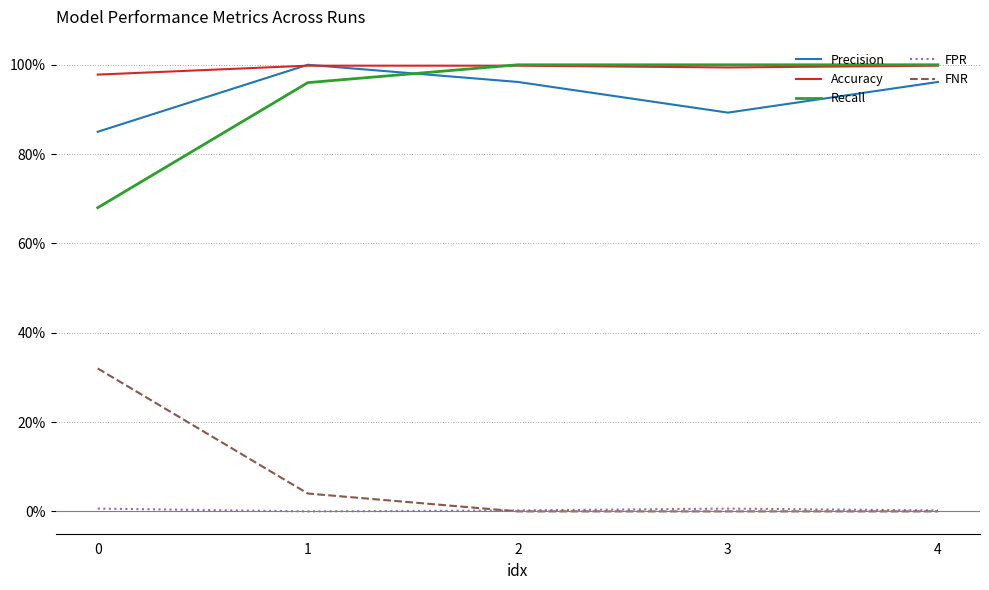

What is the maximum value for Accuracy?

1.0